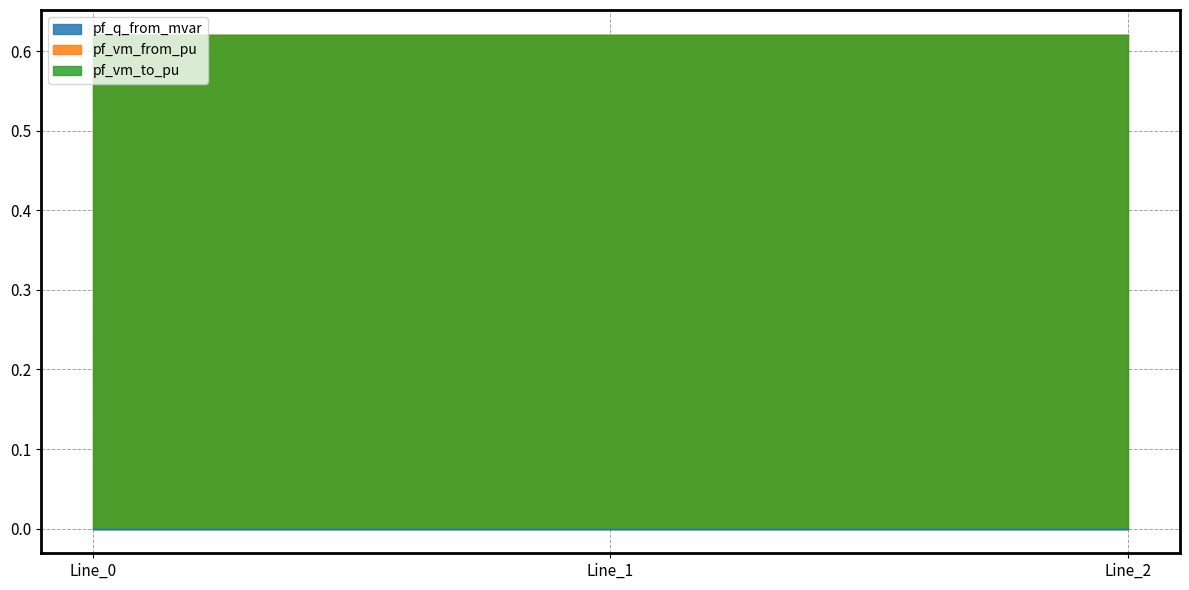

What are all the series names shown in the legend?

pf_q_from_mvar, pf_vm_from_pu, pf_vm_to_pu